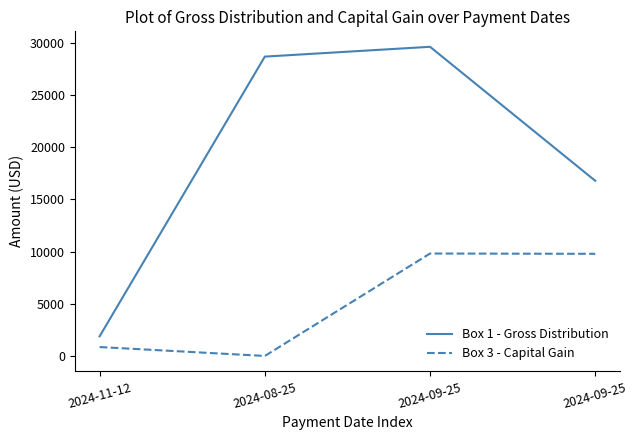

Is it true that Box 3 - Capital Gain equals 1192.3 at 2024-11-12?

False